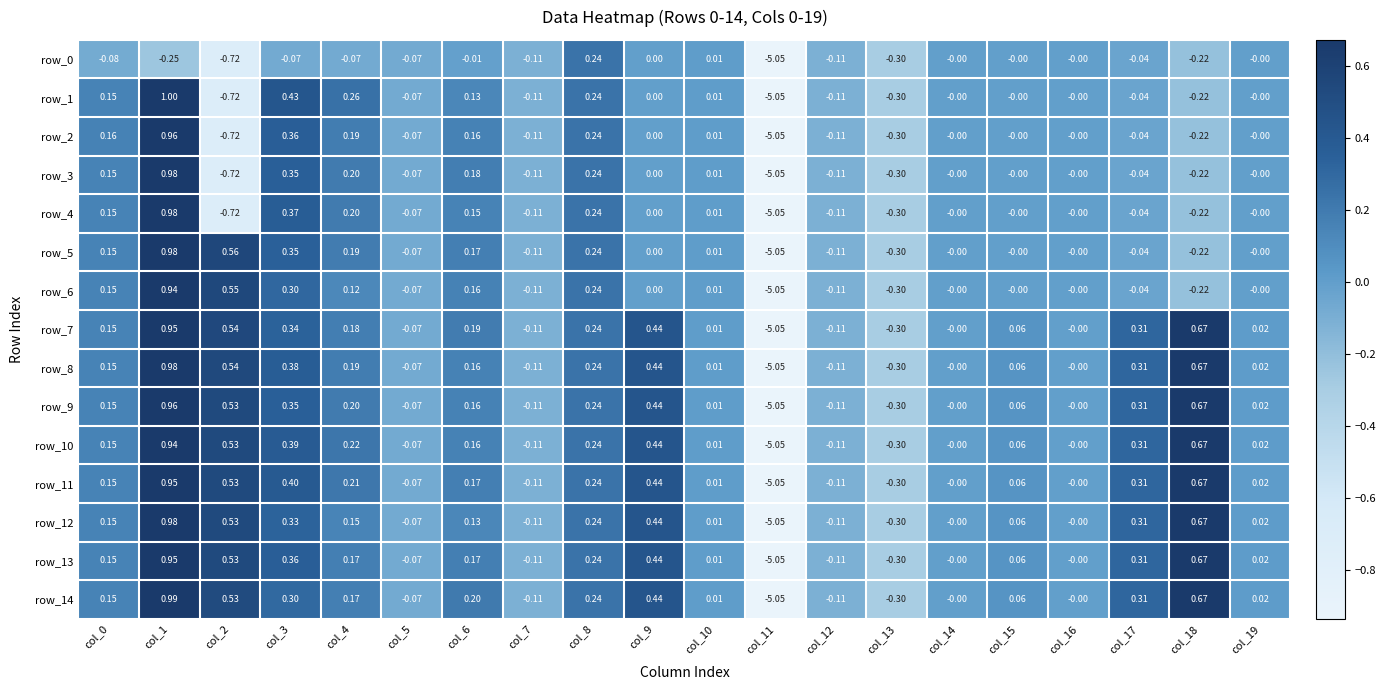

Is the value of row_0 at col_0 greater than the value of row_10 at col_10?

No